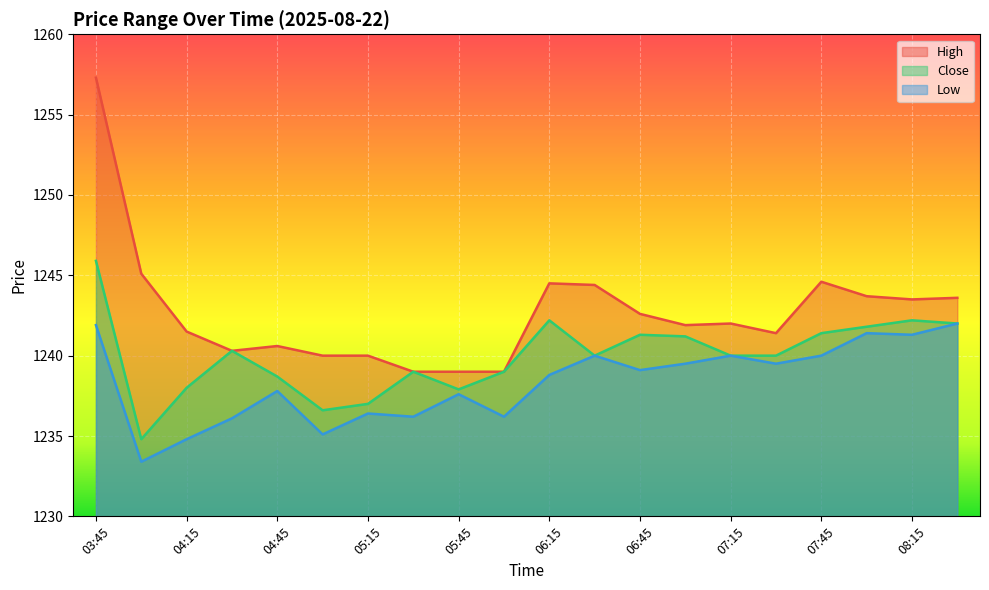

How many values in the High series are below 1242?

10